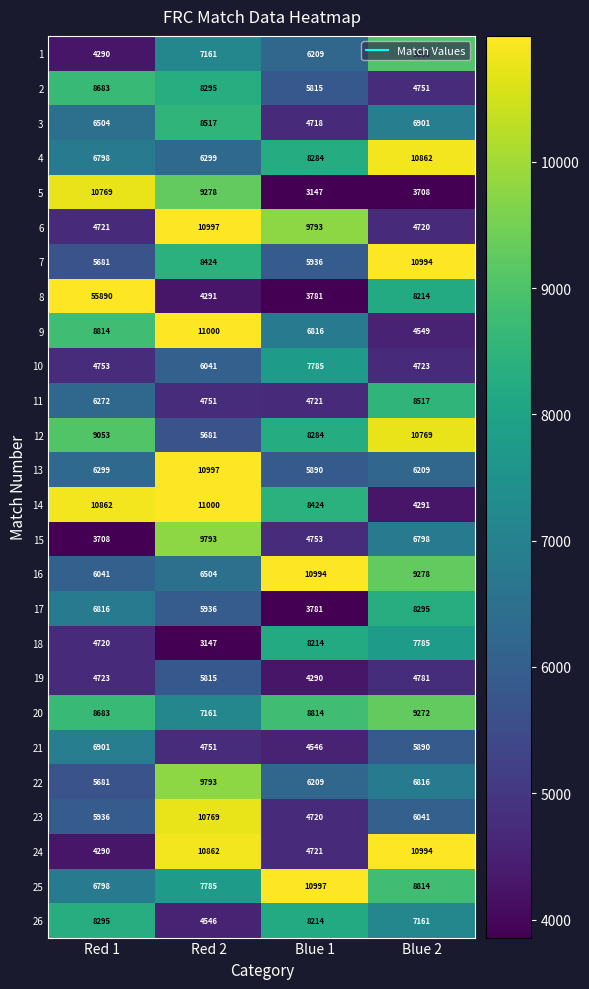

Rank the categories by 14 value from highest to lowest.

Red 2, Red 1, Blue 1, Blue 2